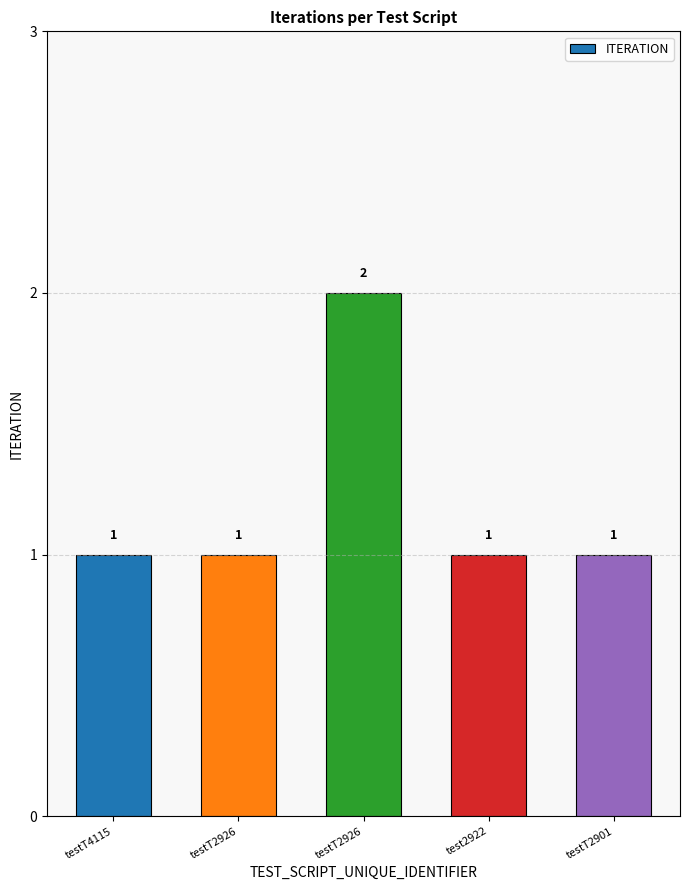

How many bars are there in total?

5